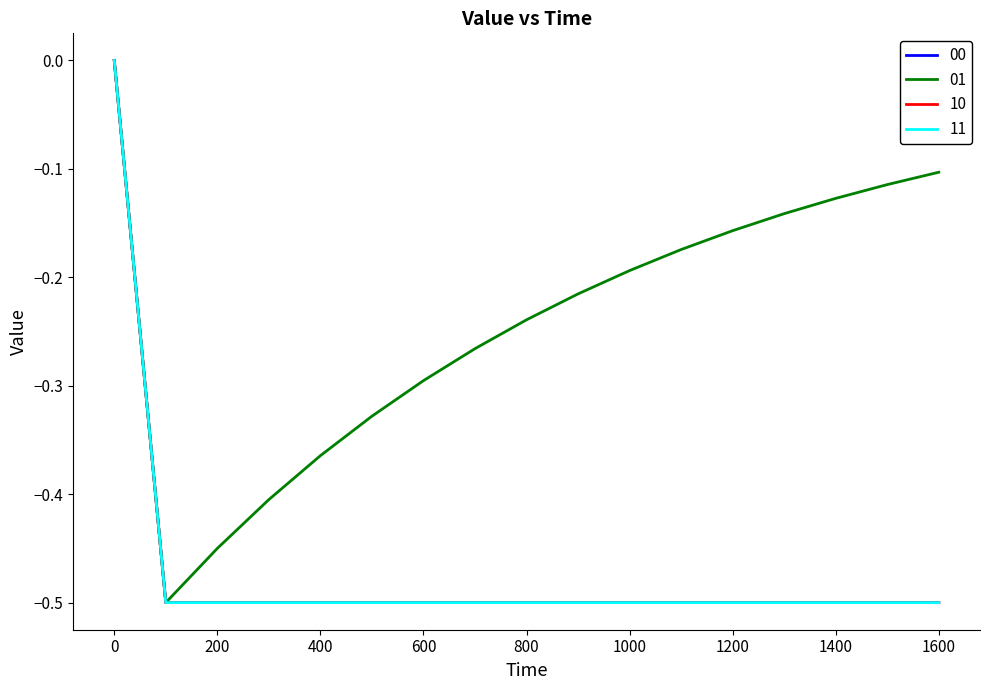

How many 01 values are between 0 and 1?

1